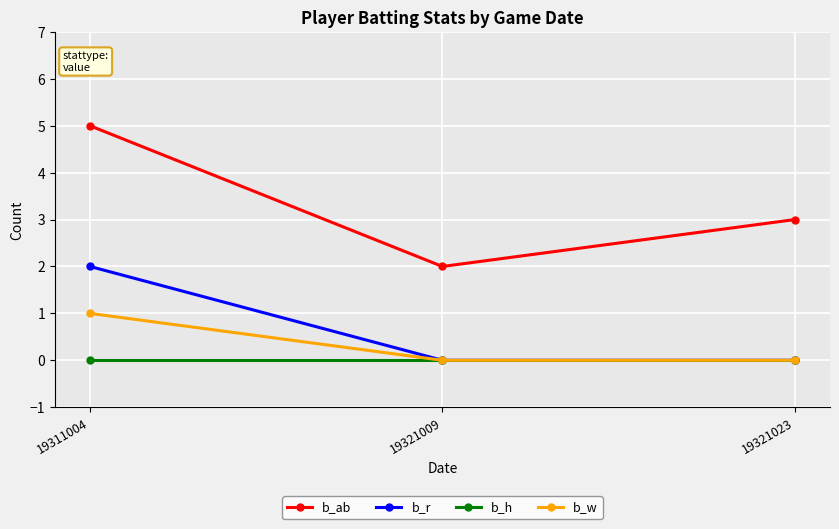

Which series has the largest range (max minus min)?

b_ab